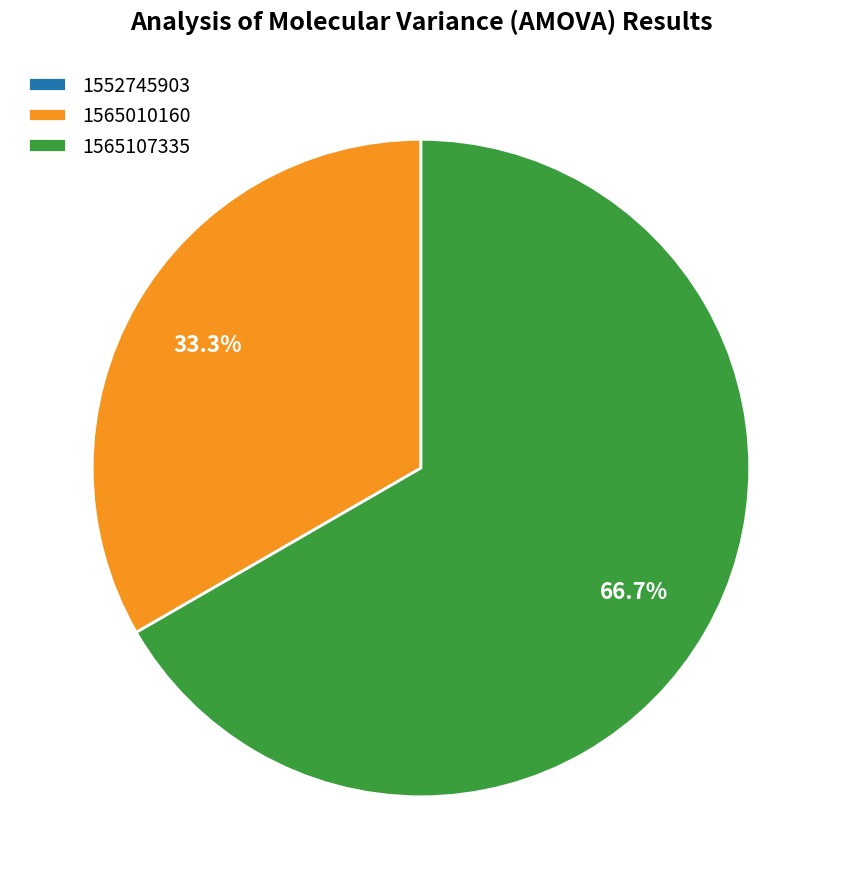

Is it true that 1565107335 is 67% of the pie?

True